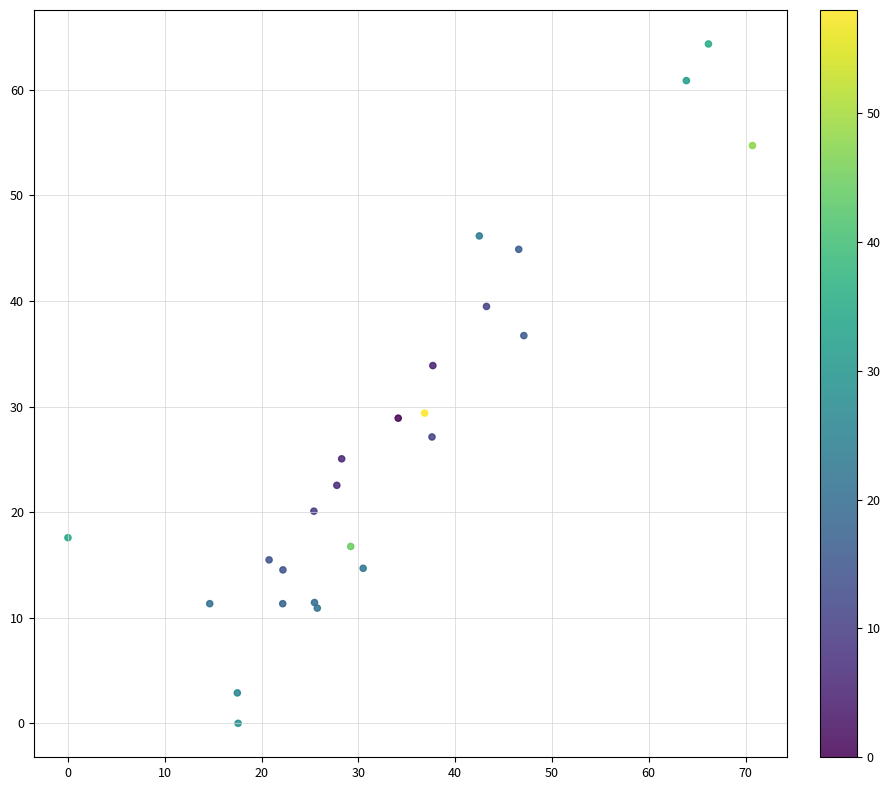

What Y value in the scatter plot is closest to 32?

33.9